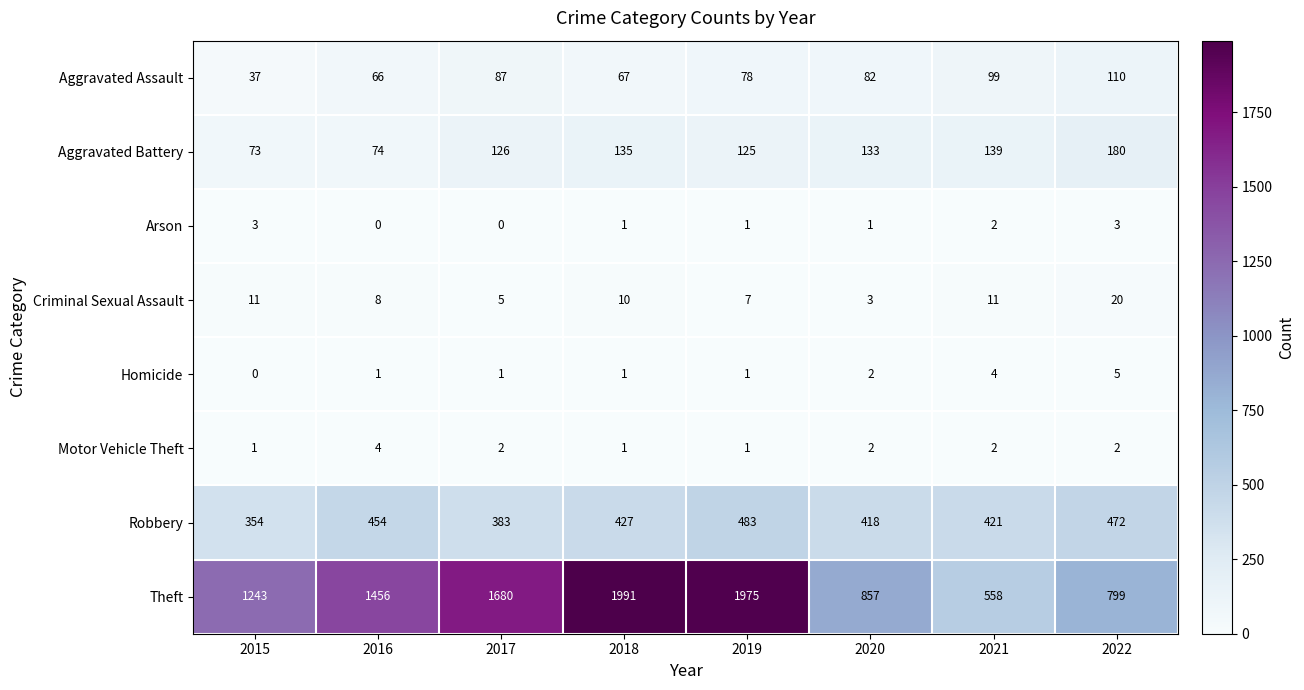

What is the spread (max minus min) of values at 2021?

556